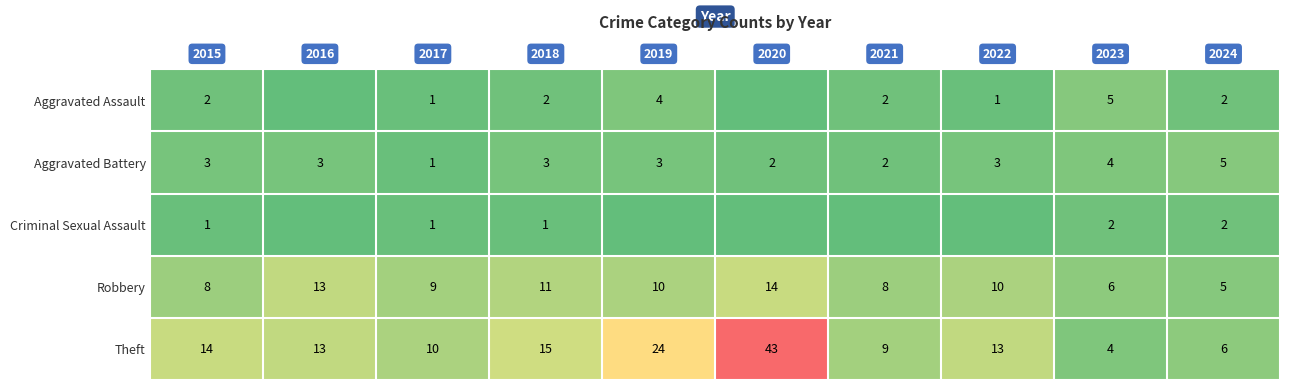

What is the spread (max minus min) of values at 2017?

9